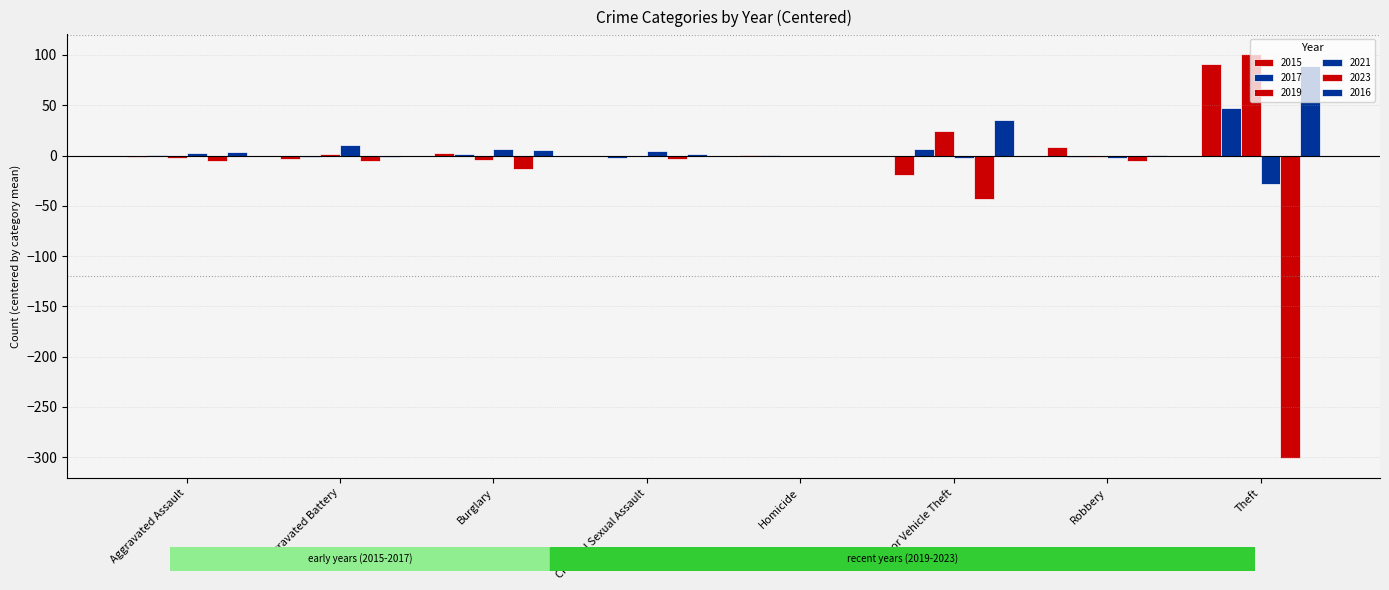

Does the chart contain stacked bars?

No